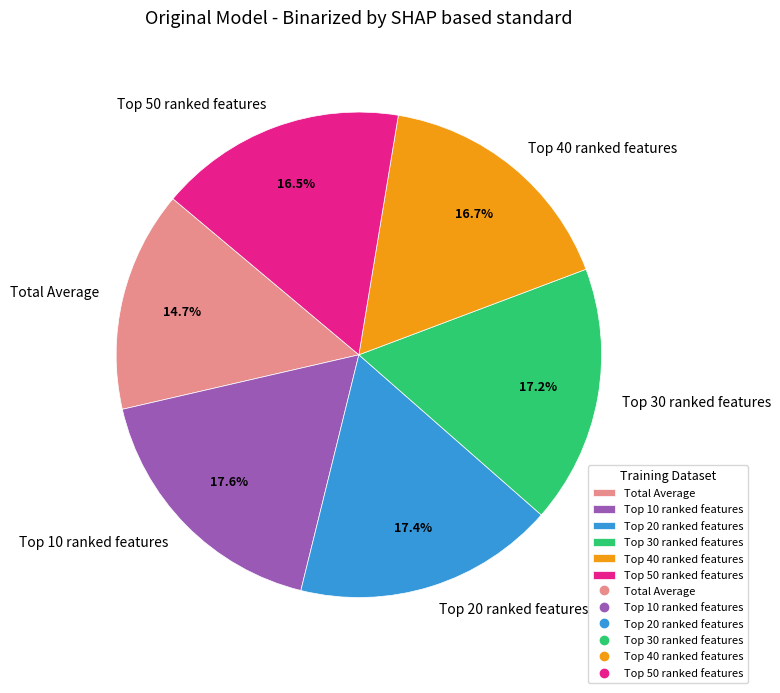

What is the smallest slice in the pie chart?

Total Average